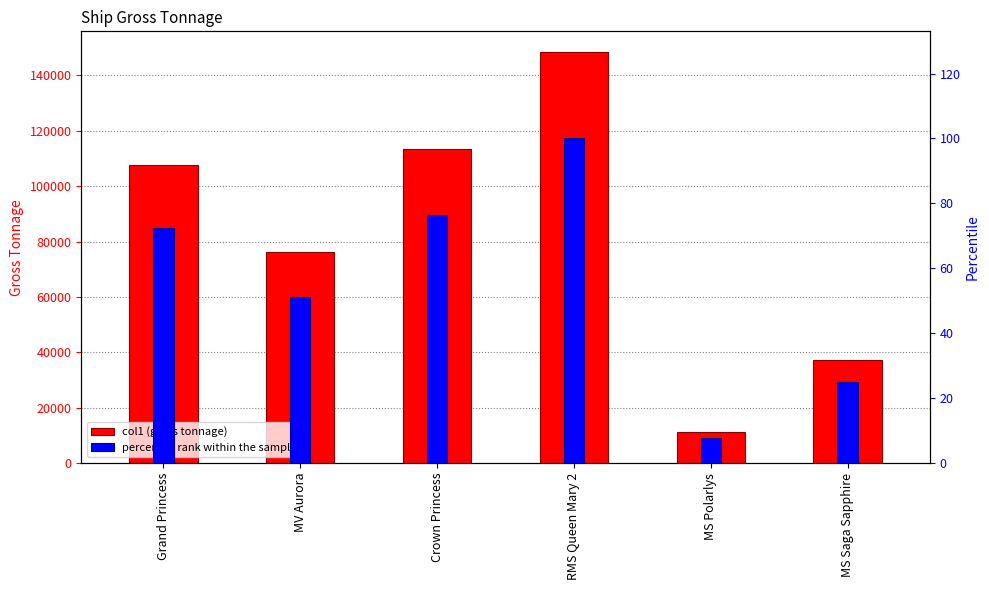

The percentile rank within the sample series shows 127.9 at Grand Princess. True or false?

False